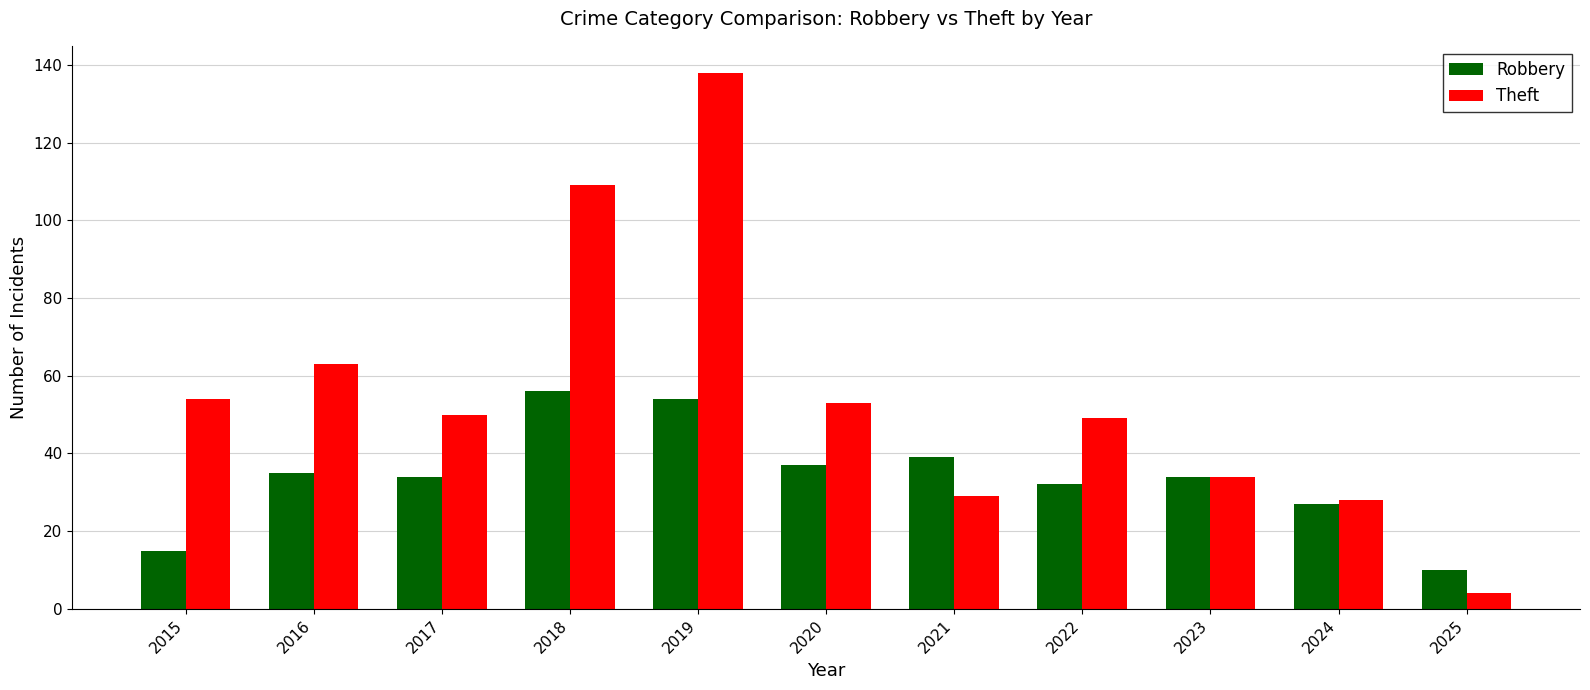

What is the spread (max minus min) of values at 2016?

28